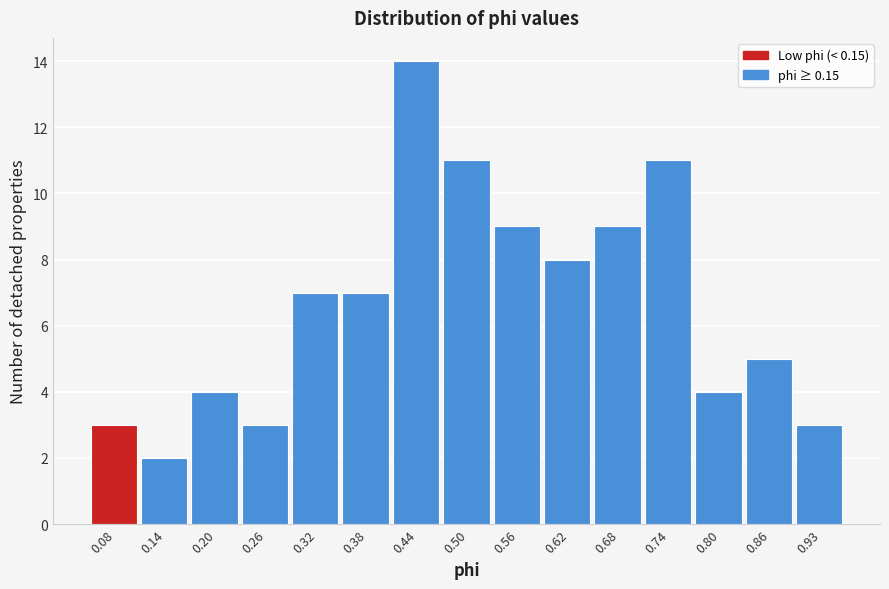

Reading left to right, transcribe all the data shown in this chart.

0.08=3	0.14=2	0.20=4	0.26=3	0.32=7	0.38=7	0.44=14	0.50=11	0.56=9	0.62=8	0.68=9	0.74=11	0.80=4	0.86=5	0.93=3